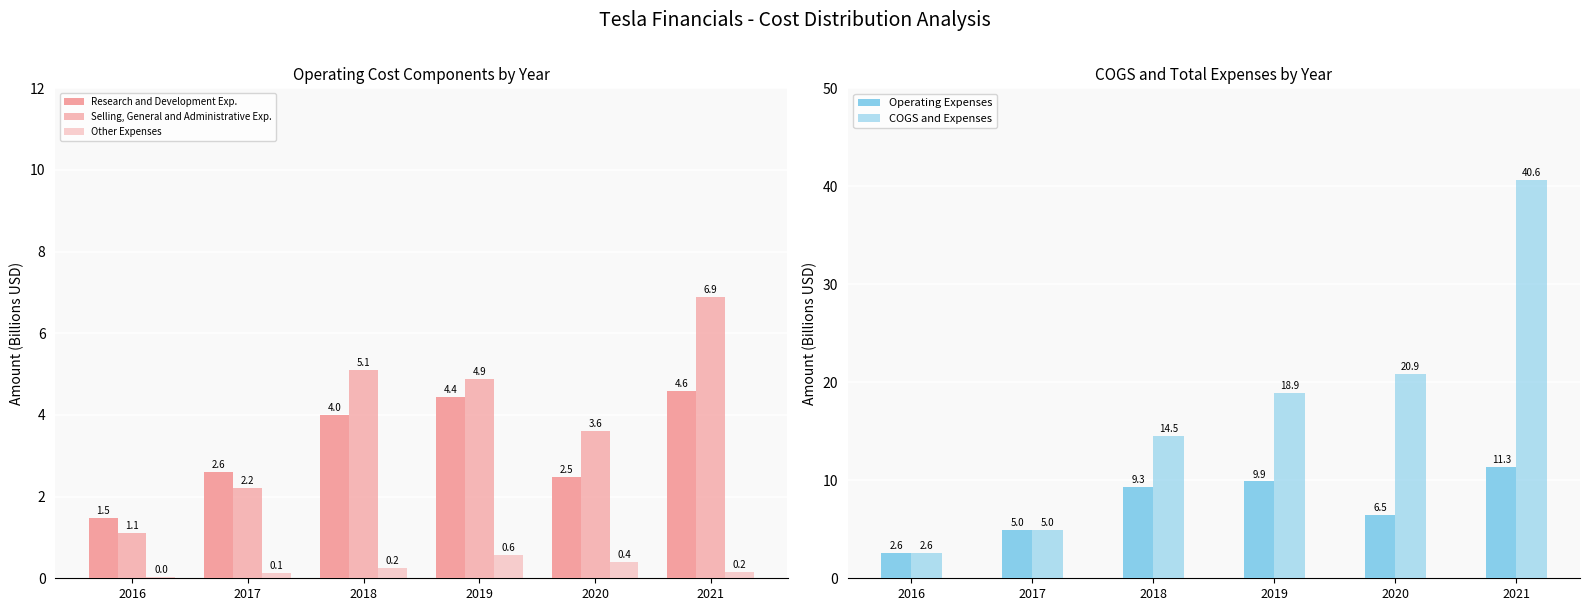

What is the difference between the maximum and second lowest values in the Research and Development Exp. series?

2.1